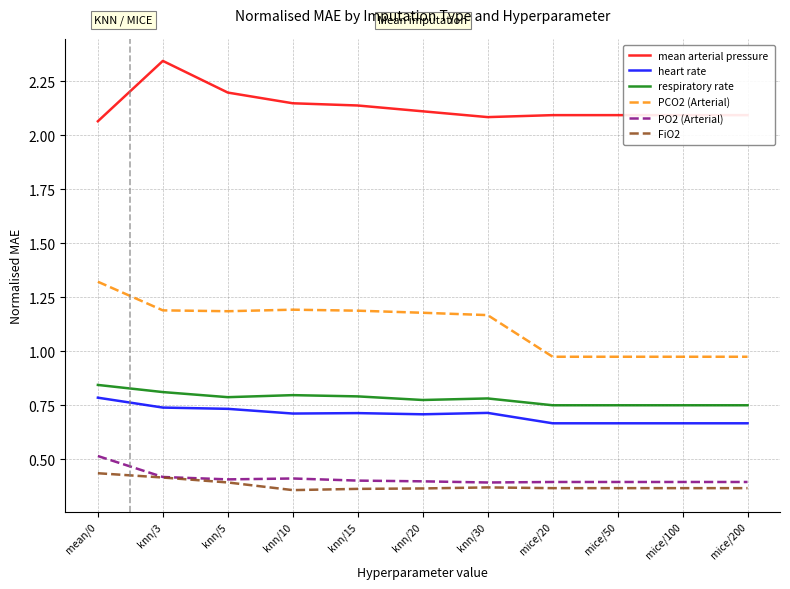

What position from the left is mice/50?

9